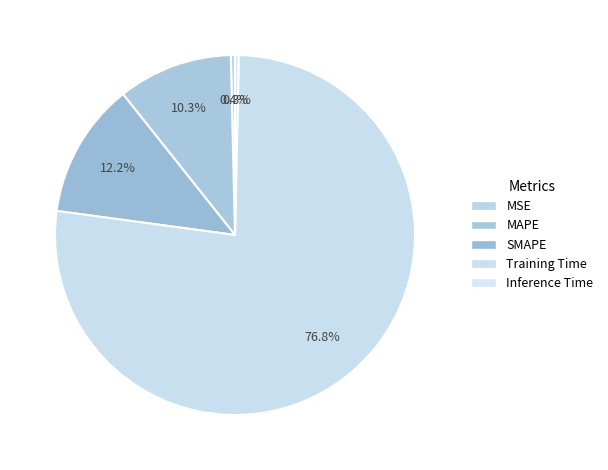

How many segments does this pie chart have?

5